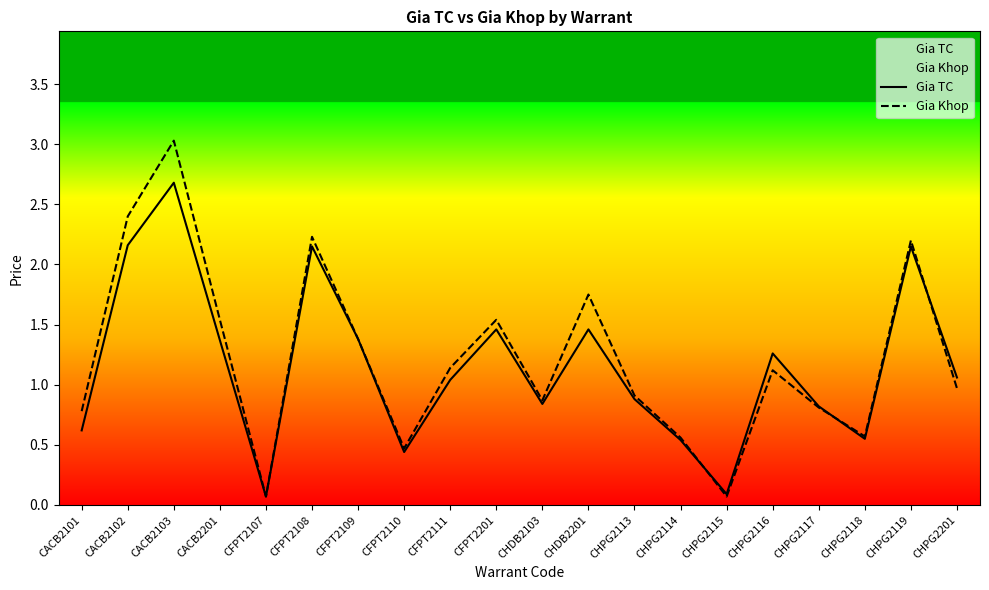

At CHPG2116, list the series in order from largest to smallest.

Gia TC, Gia Khop